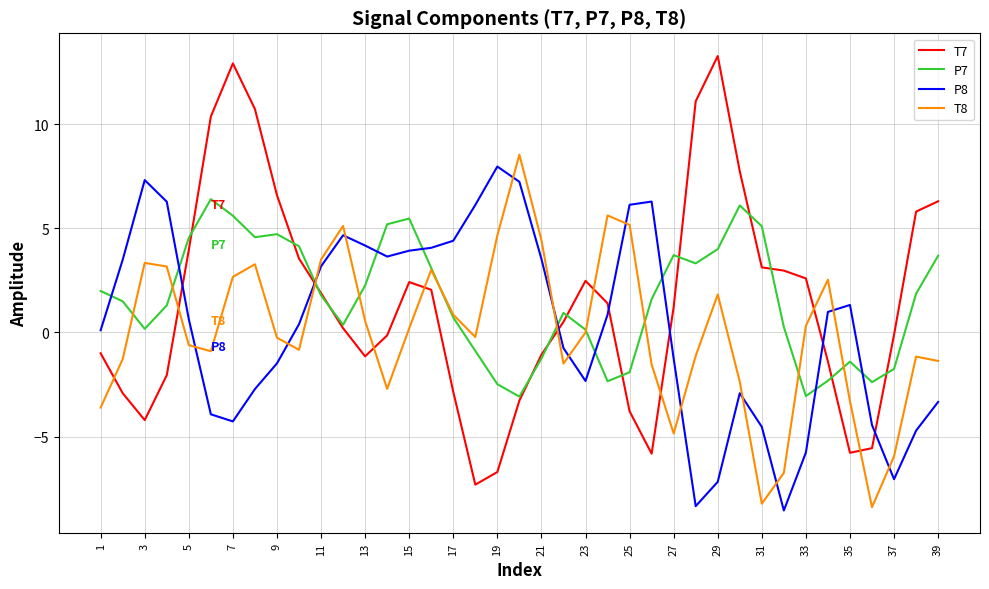

What is the highest value of the P7 series?

6.4